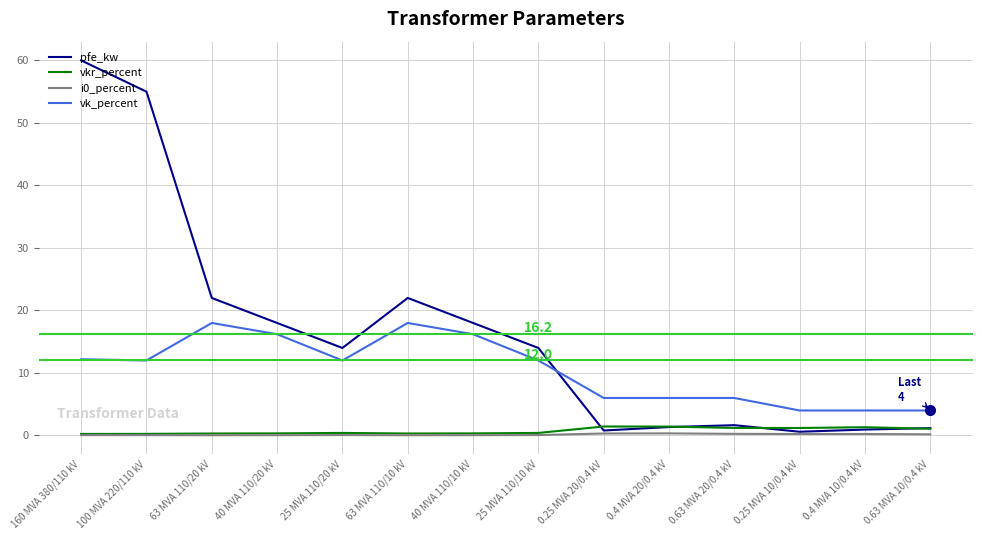

Is it true that vk_percent equals 6.0 at 0.4 MVA 20/0.4 kV?

True